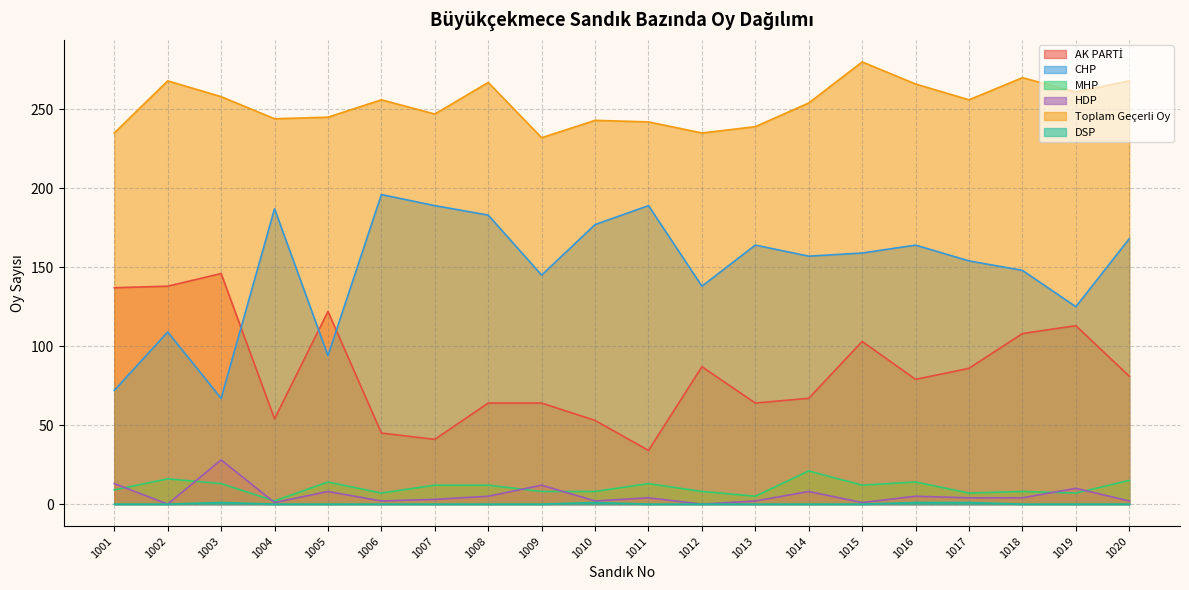

True or false: MHP and AK PARTİ intersect in this chart.

False